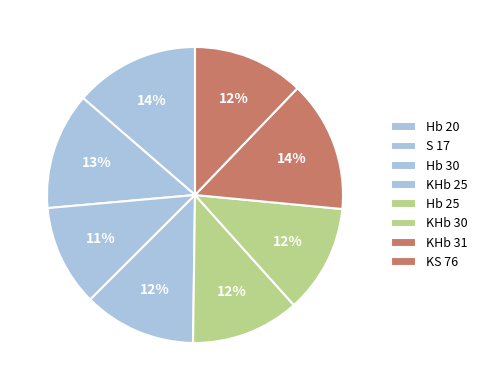

What percentage is the KHb 31 slice, to the nearest percent?

14%